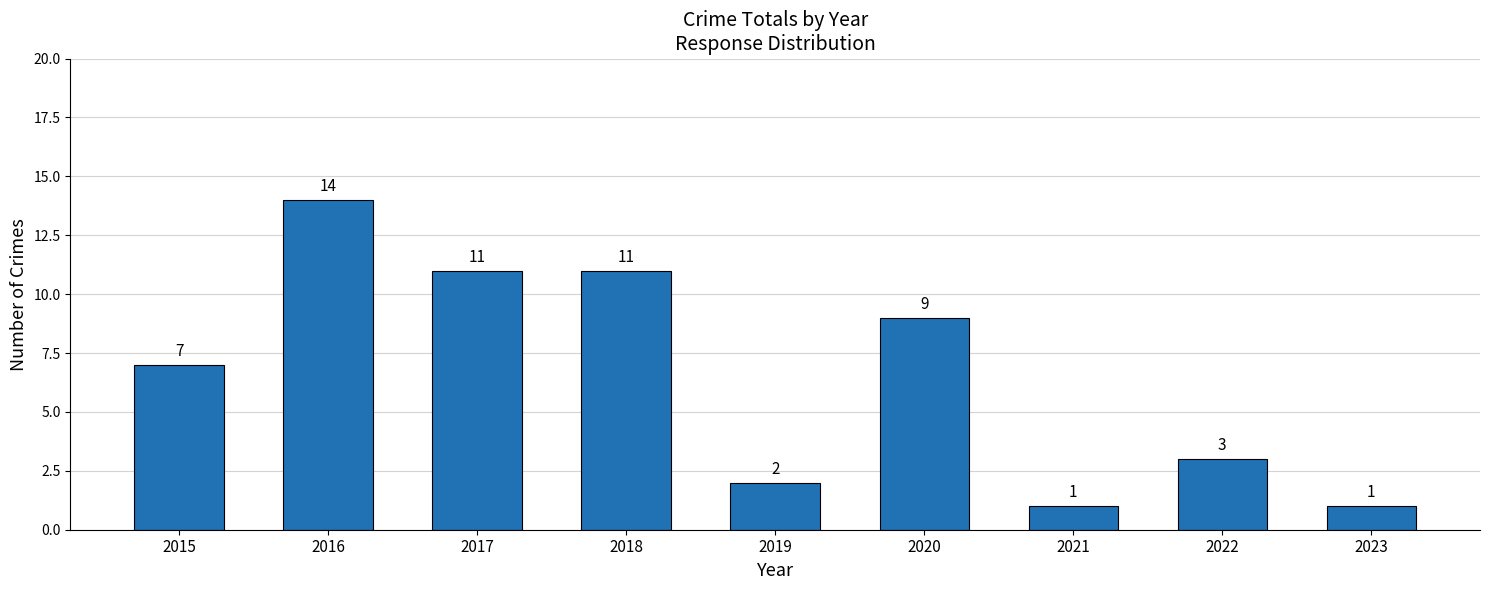

How many values are below 7?

4